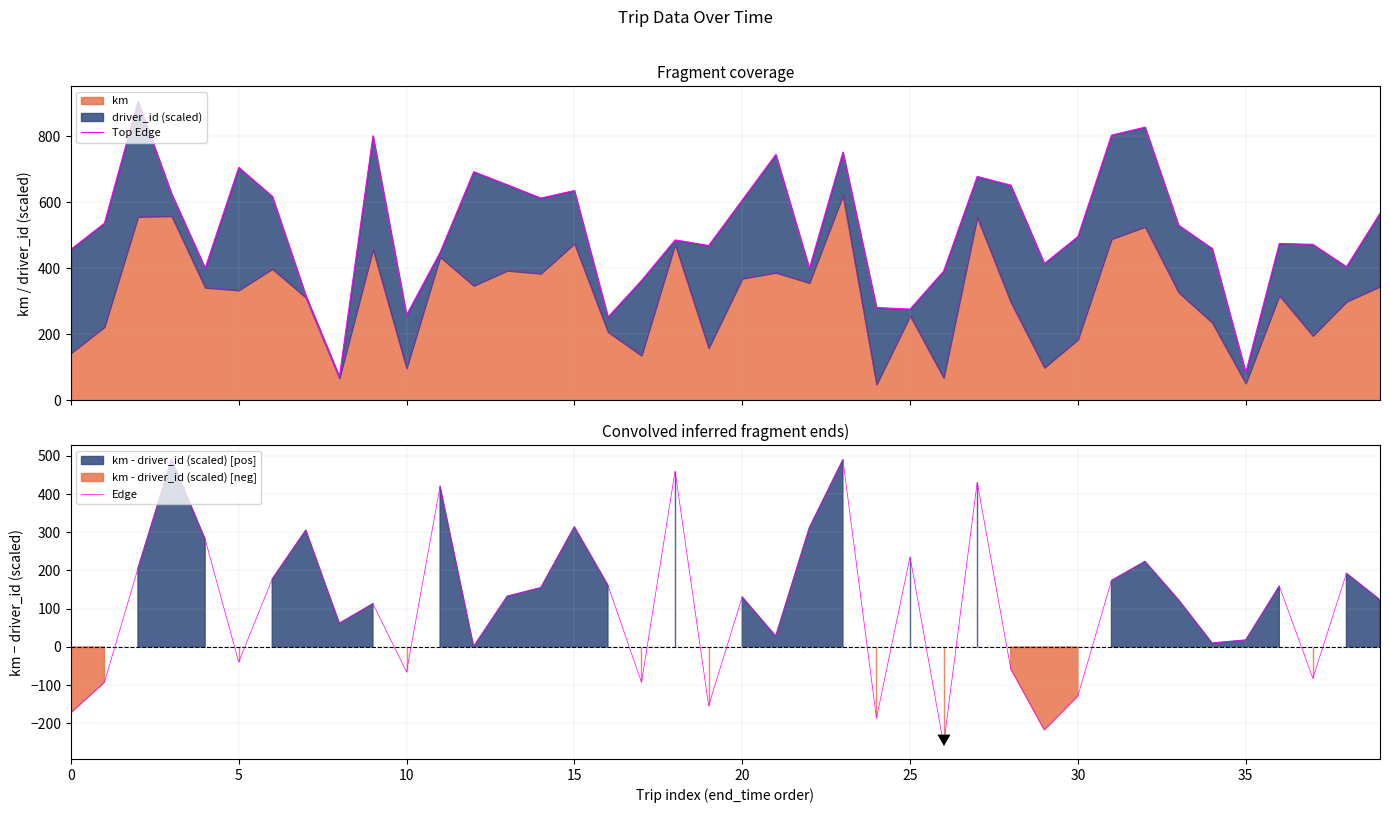

True or false: Edge and Top Edge cross at least once.

False